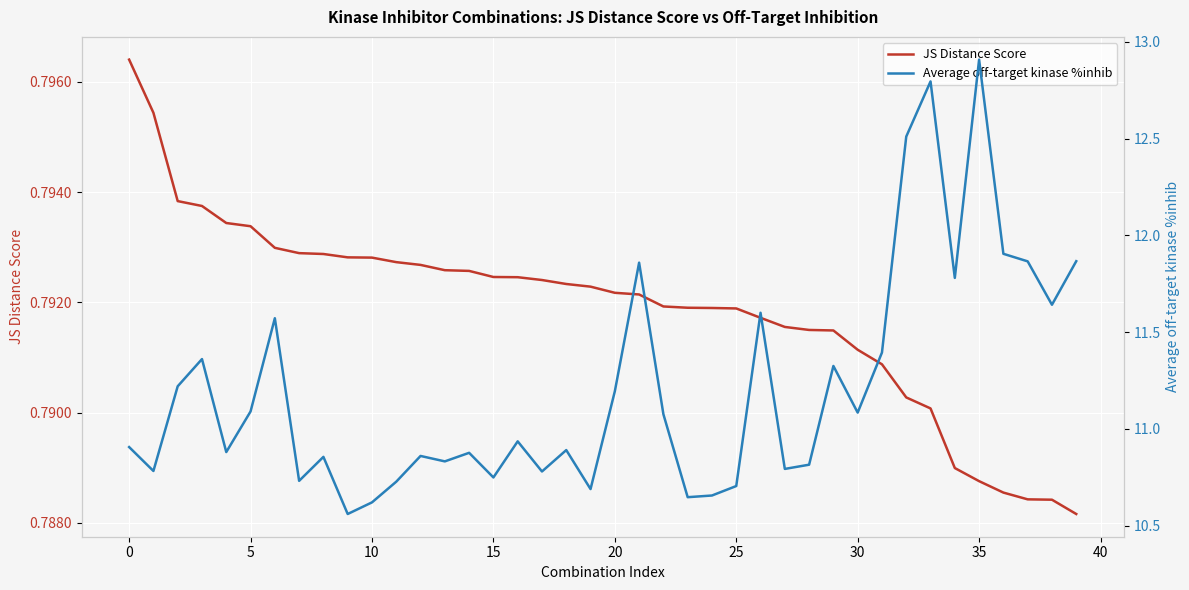

Rank the series at 31 from highest to lowest value.

Average off-target kinase %inhib, JS Distance Score